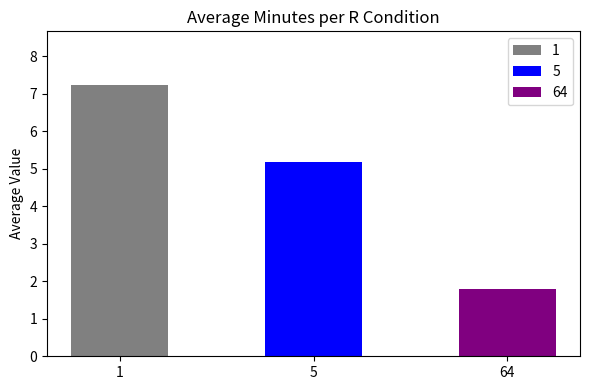

Which has a higher value, 5 or 1?

1